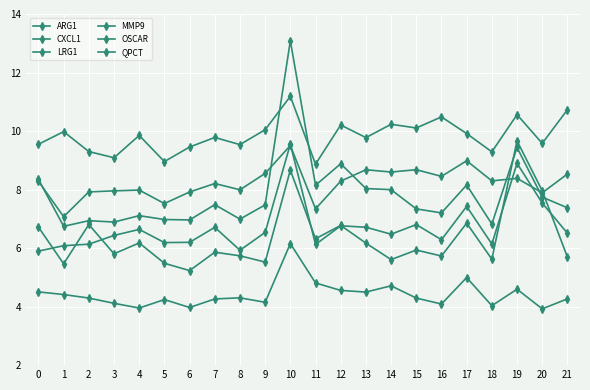

What is the difference between the OSCAR values at 14 and 16?

0.1